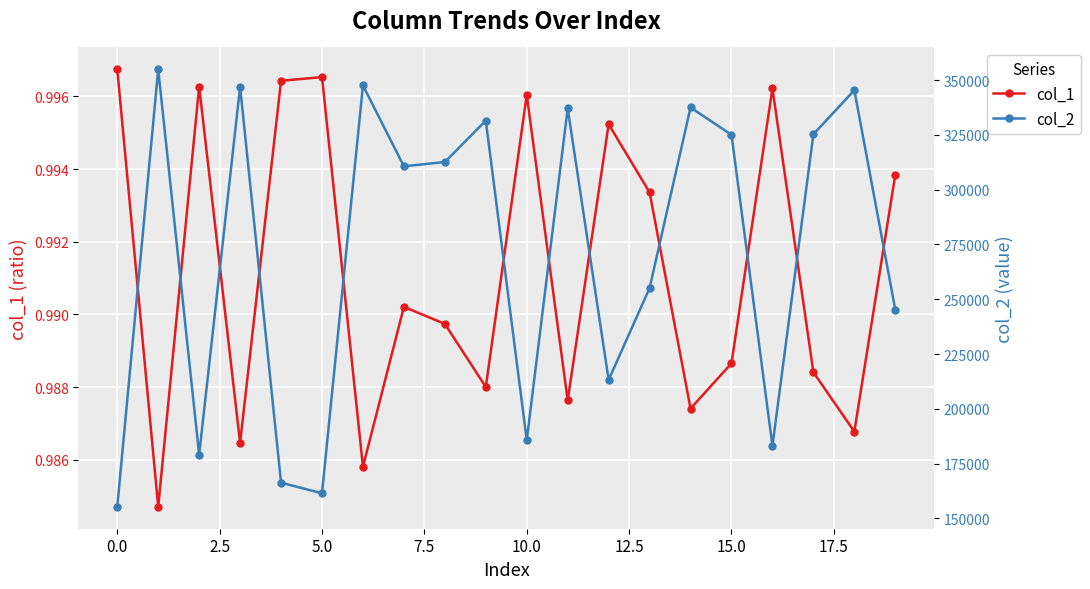

What are all the series names shown in the legend?

col_1, col_2